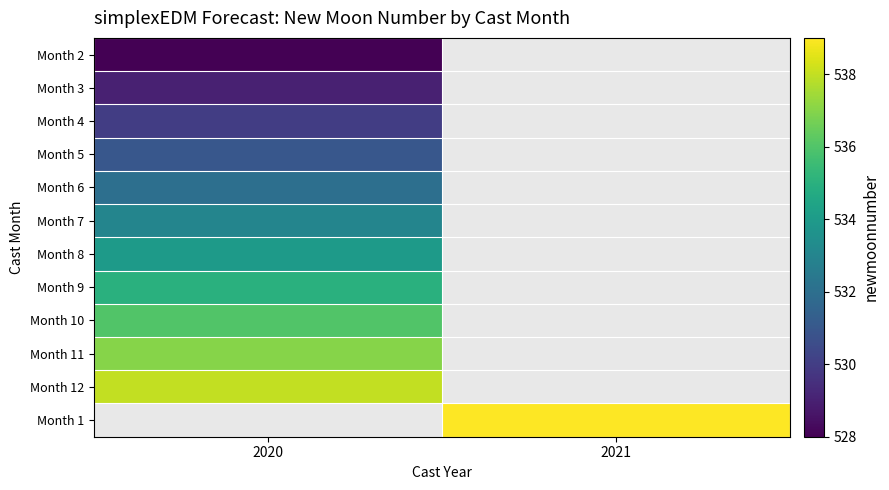

At which category does the chart reach its minimum across all series?

2020